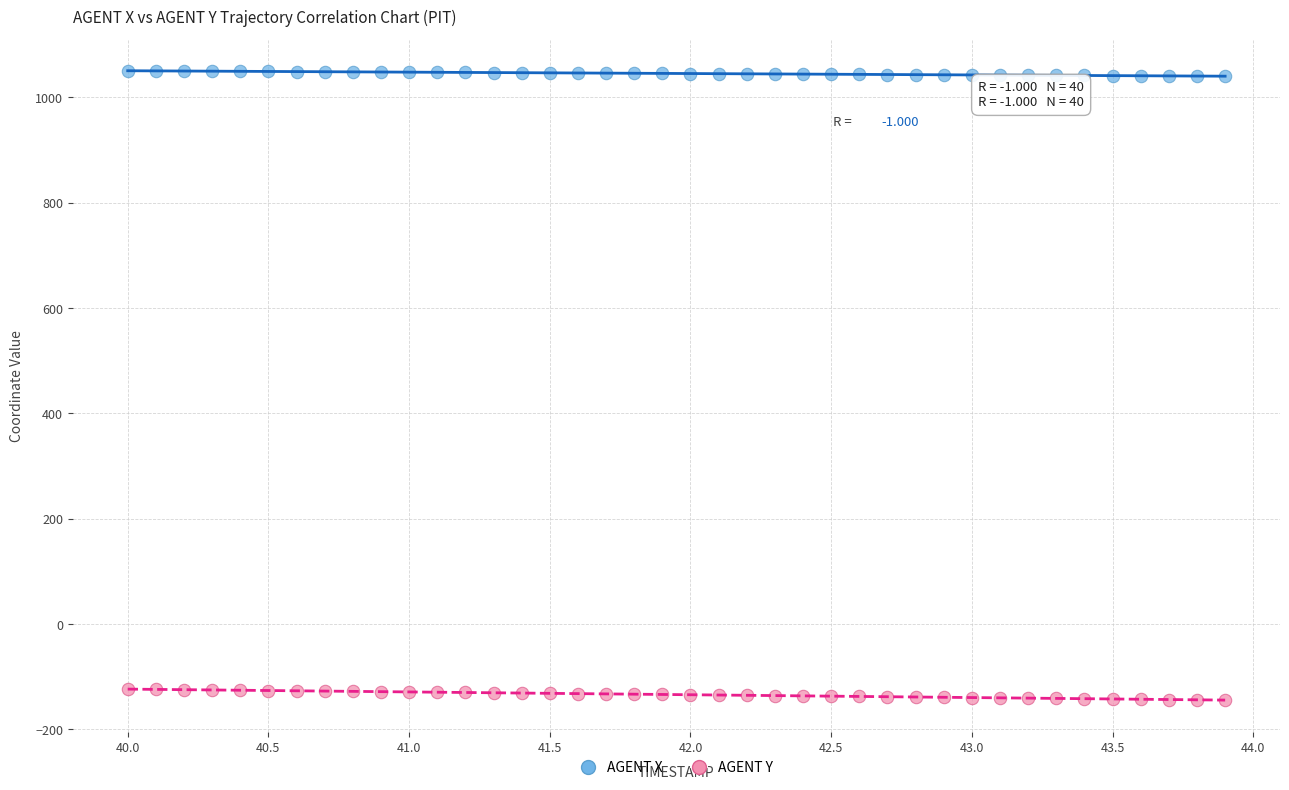

Across all data points, what is the range of Y values (max minus min)?

1194.8